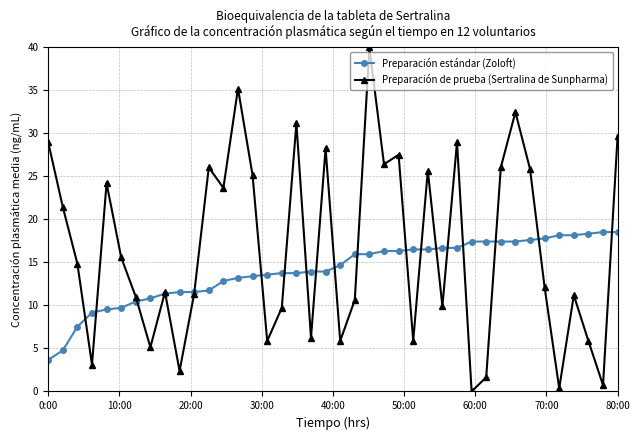

Which series has the largest total across all categories?

Preparación de prueba (Sertralina de Sunpharma)